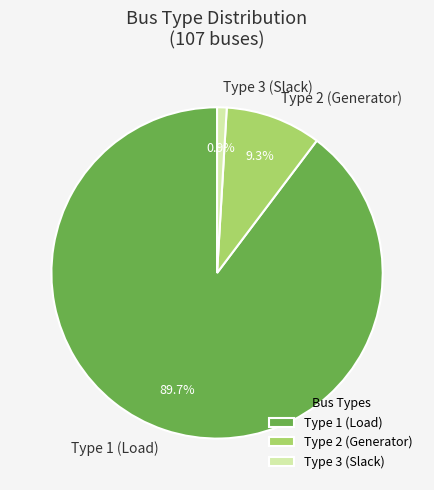

What percentage is the Type 3 slice, to the nearest percent?

1%